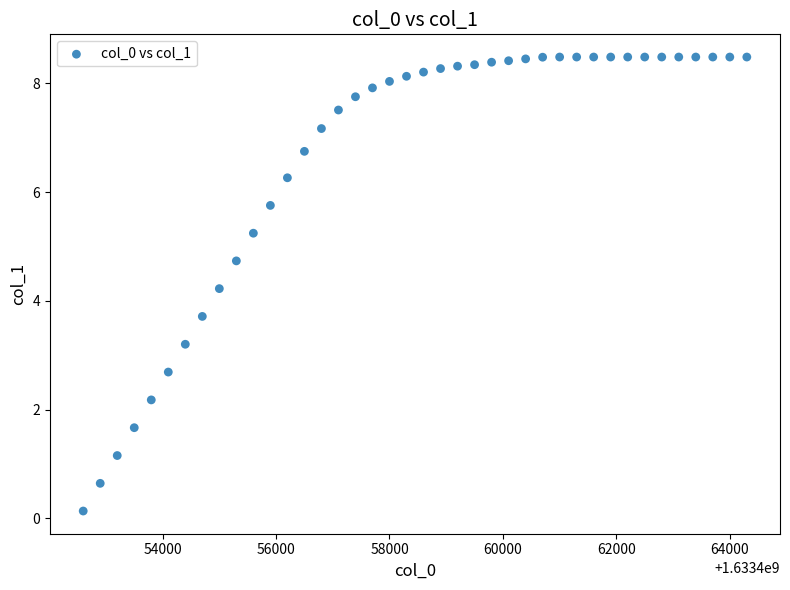

What is the range of Y values (max minus min)?

8.3